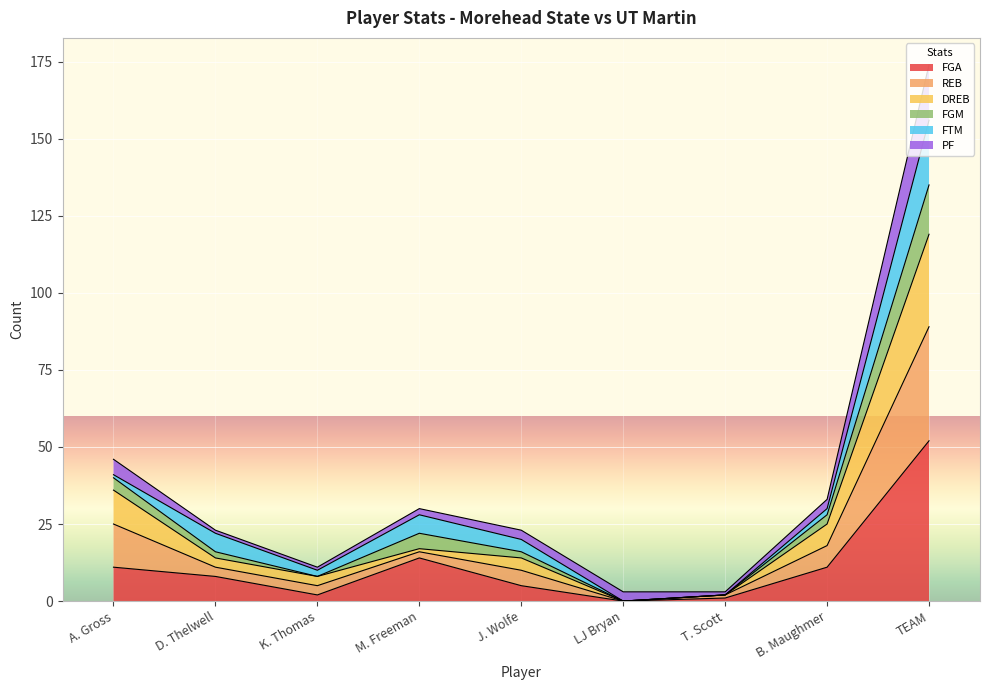

At which label does FGA reach its peak?

TEAM